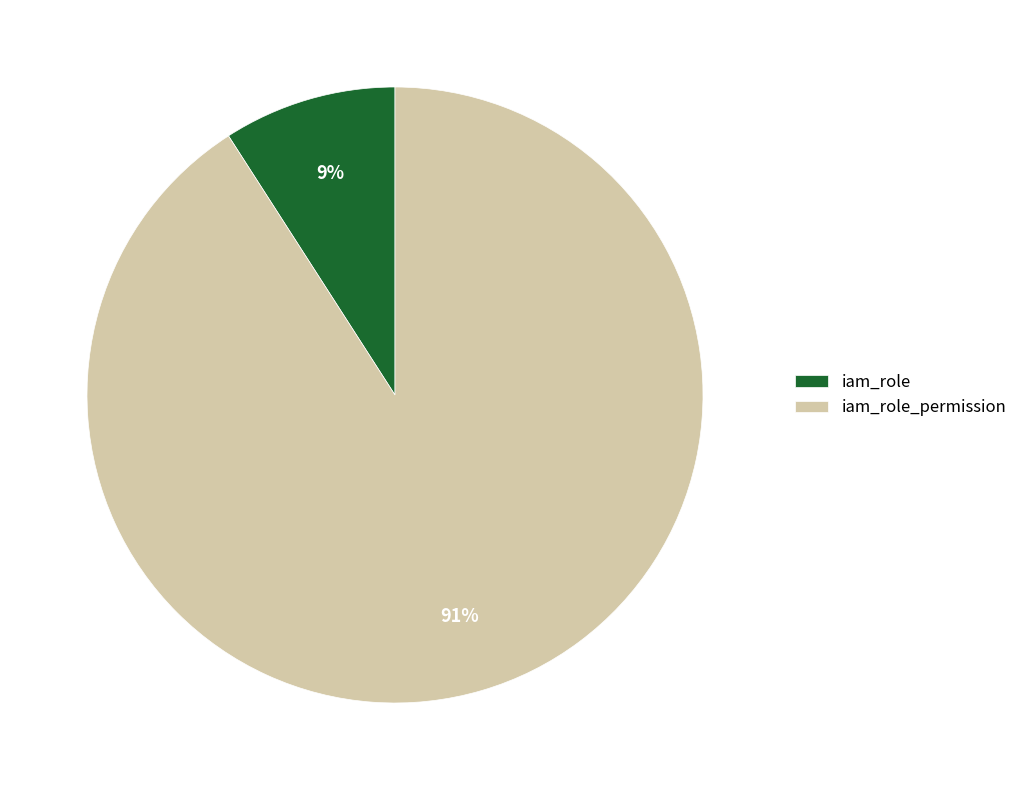

To the nearest percent, what is the average slice percentage?

50%